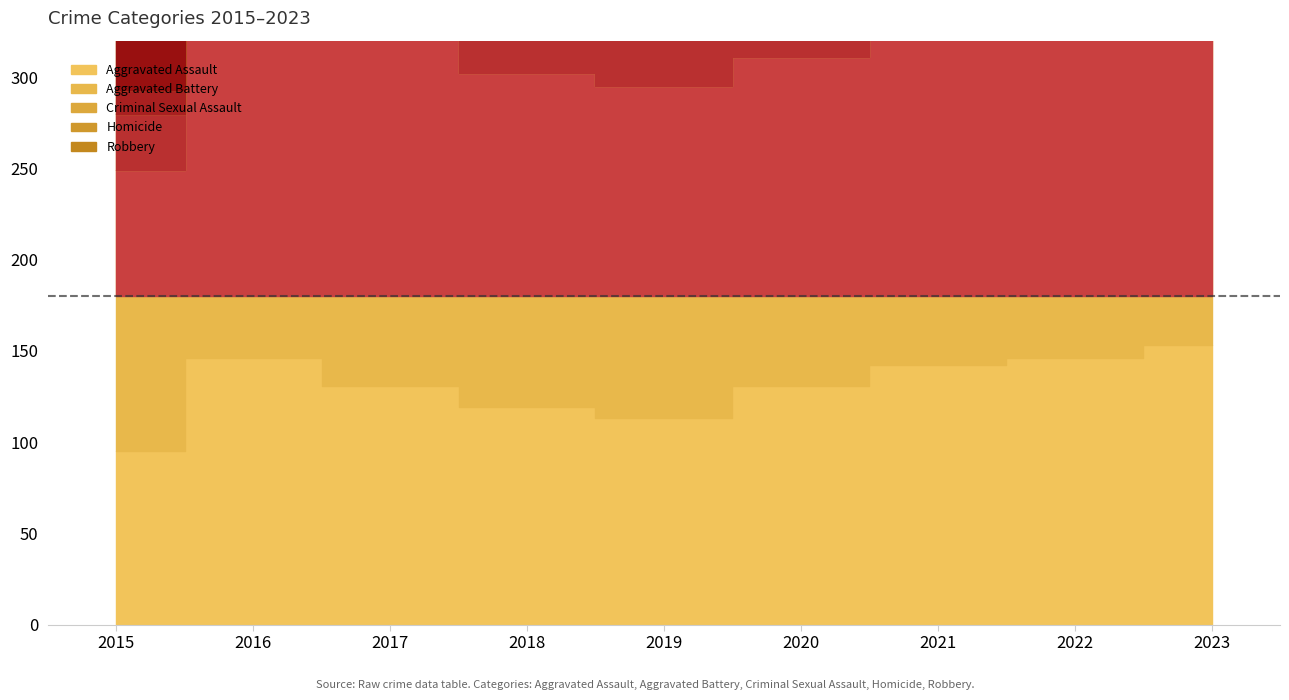

What is the average value of the Criminal Sexual Assault series?

34